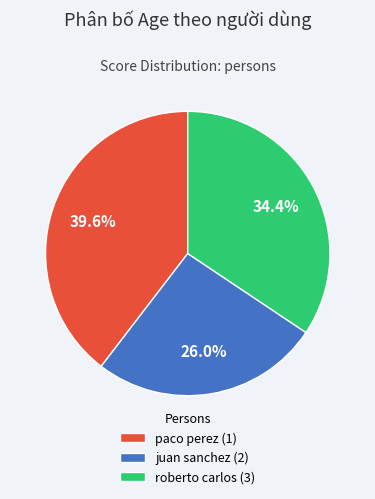

Is it true that paco perez (1) is 40% of the pie?

True